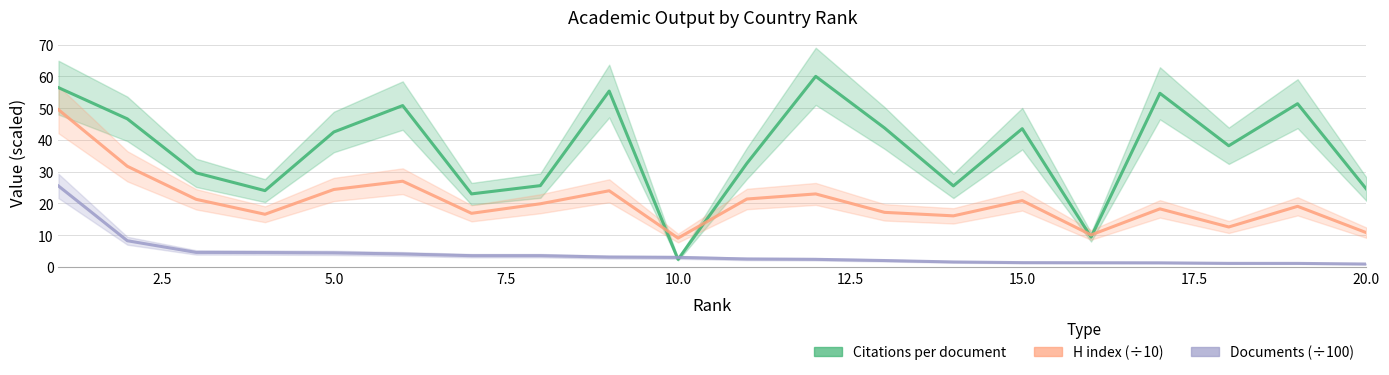

How many lines are shown in the chart?

3